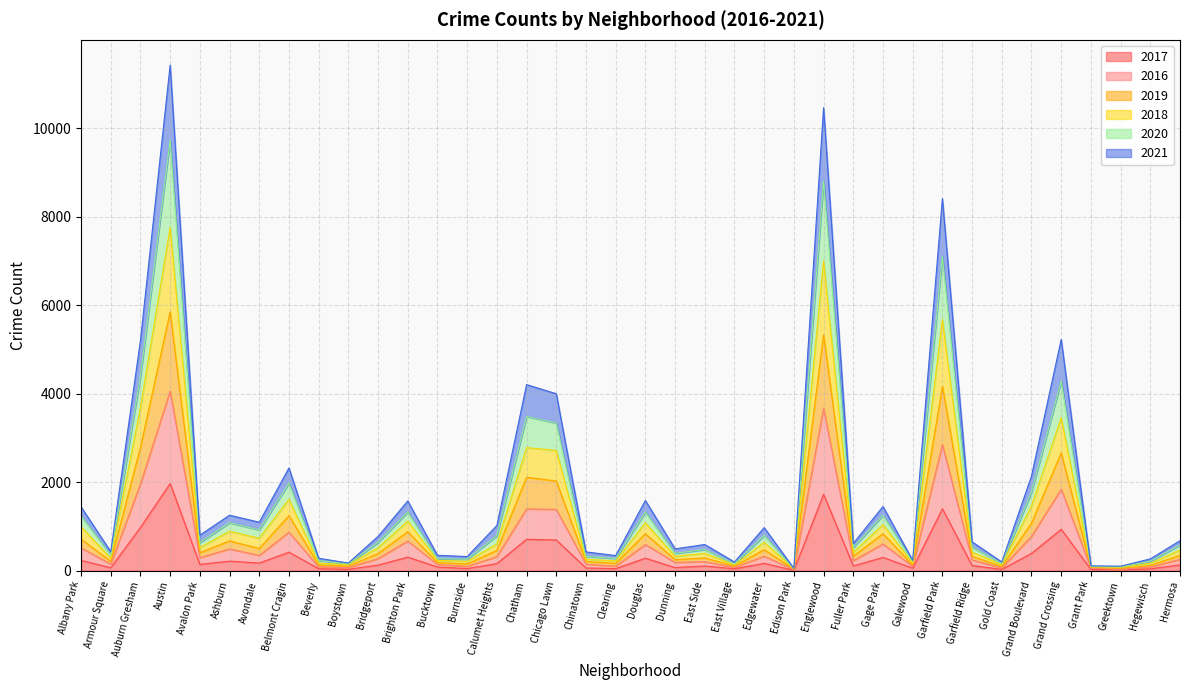

True or false: 2019 and 2018 intersect in this chart.

False